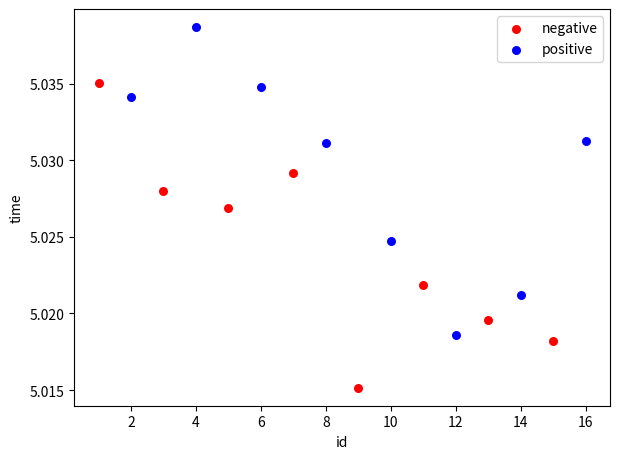

What are all the series names shown in the legend?

negative, positive